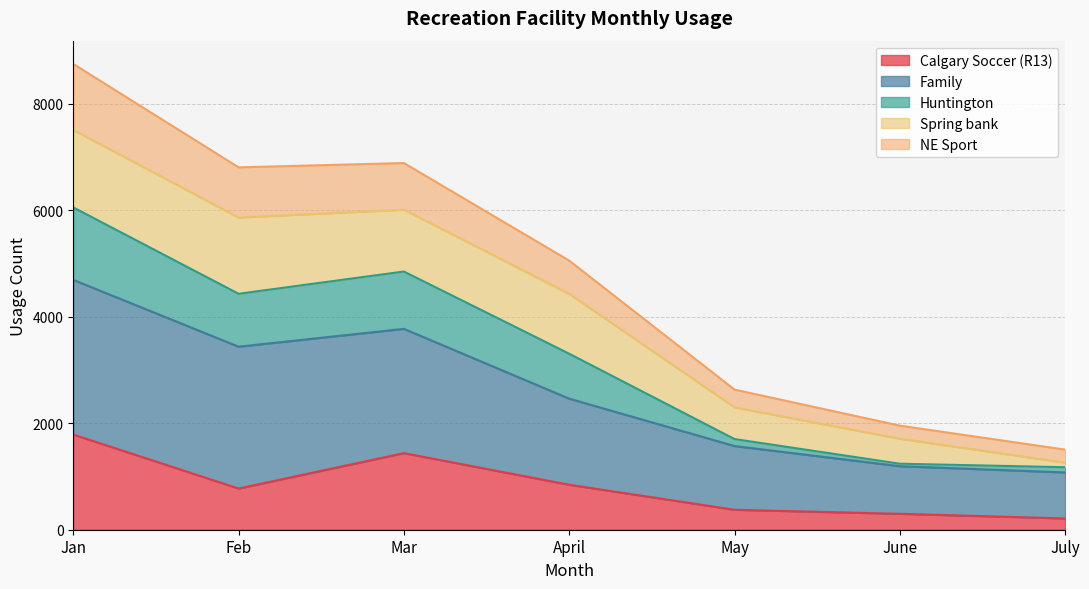

What is the difference between the highest and lowest values at June?

1656